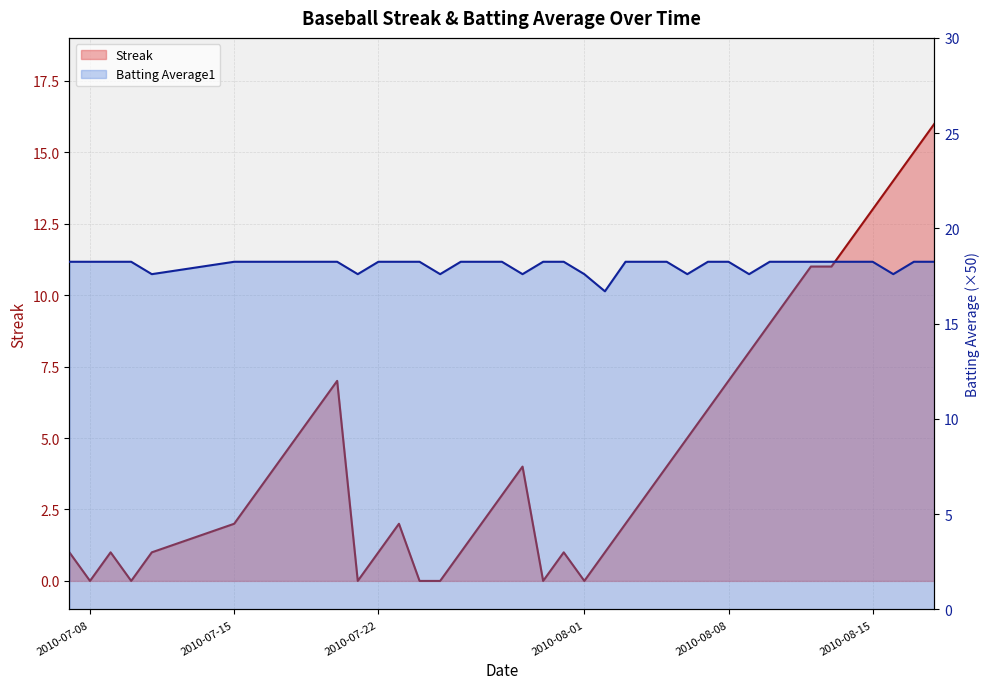

Is it true that Batting Average1 equals 18.2 at 6?

True